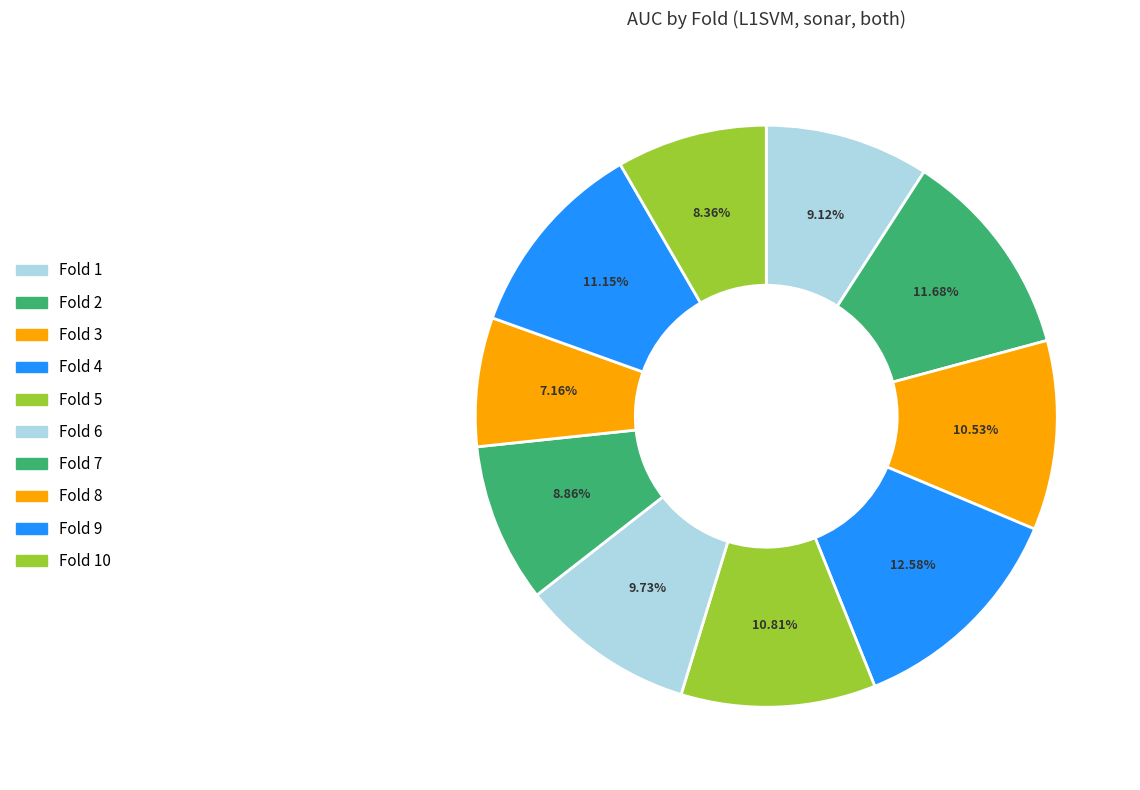

To the nearest percent, what is the average slice percentage?

10%